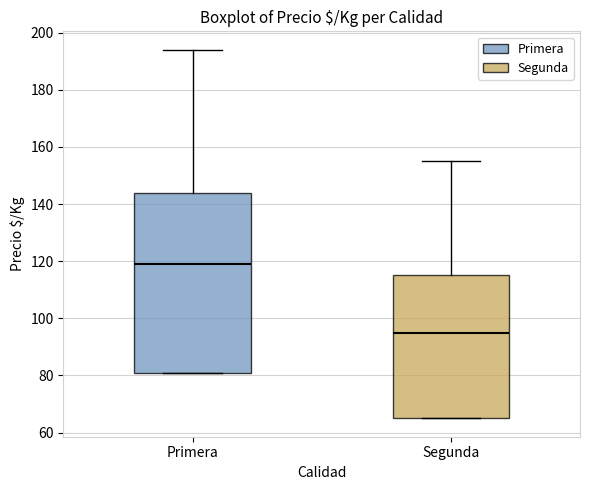

Where is the lower edge of the box for Primera on the y-axis? The values are not printed on the chart, so give them approximately, as read against the axis.

82